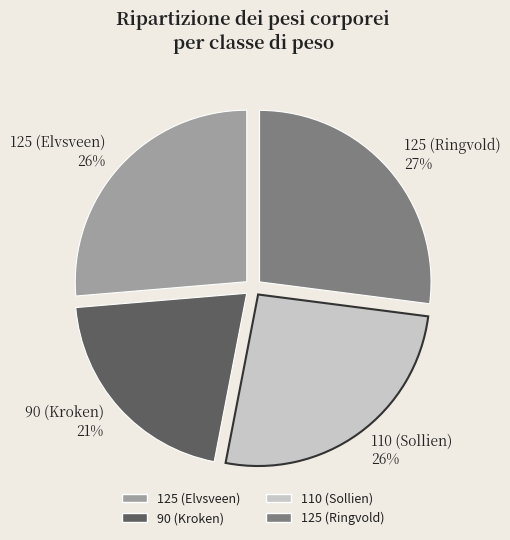

Between 125 (Elvsveen) and 125 (Ringvold), which is larger?

125 (Ringvold)